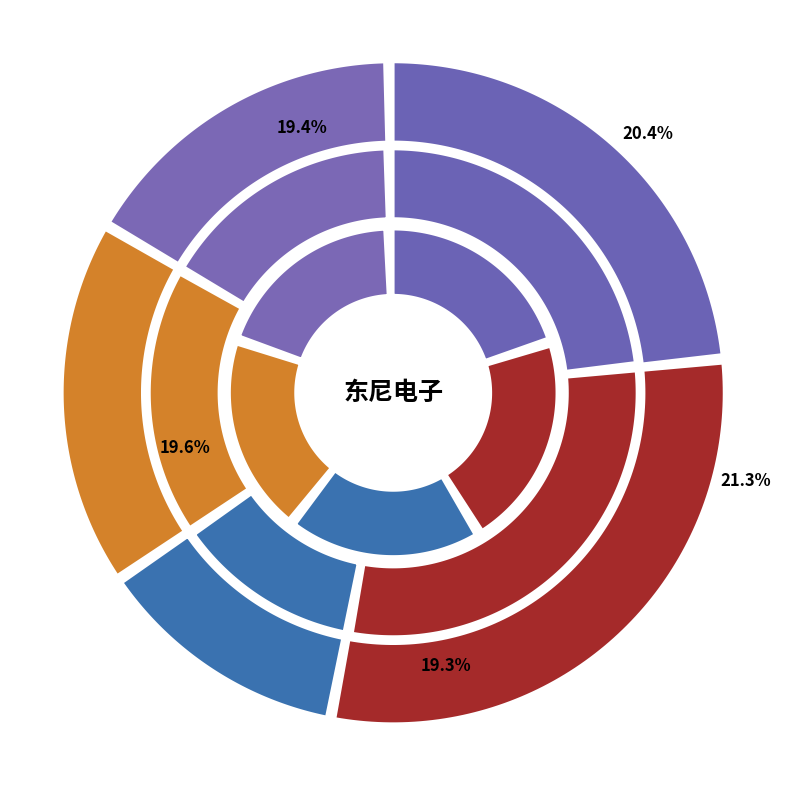

To the nearest percent, what is the difference between the largest and smallest slice percentages?

17%